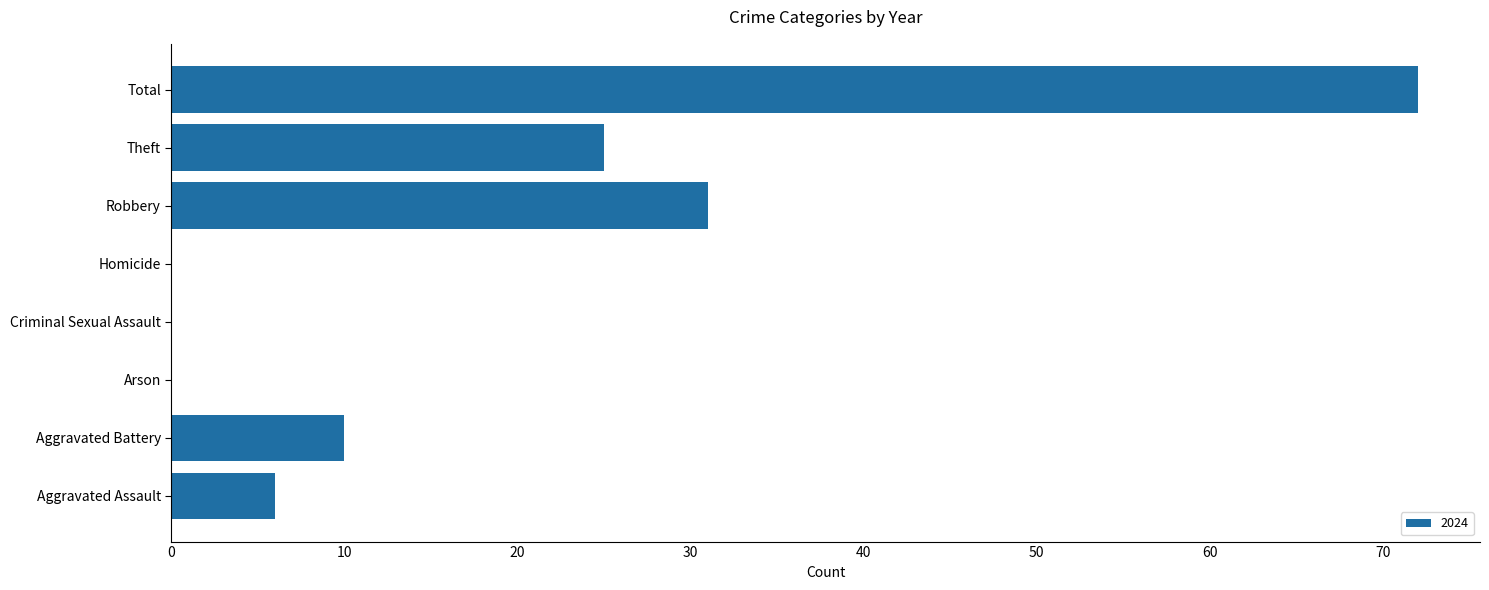

What is the sum of all values?

144